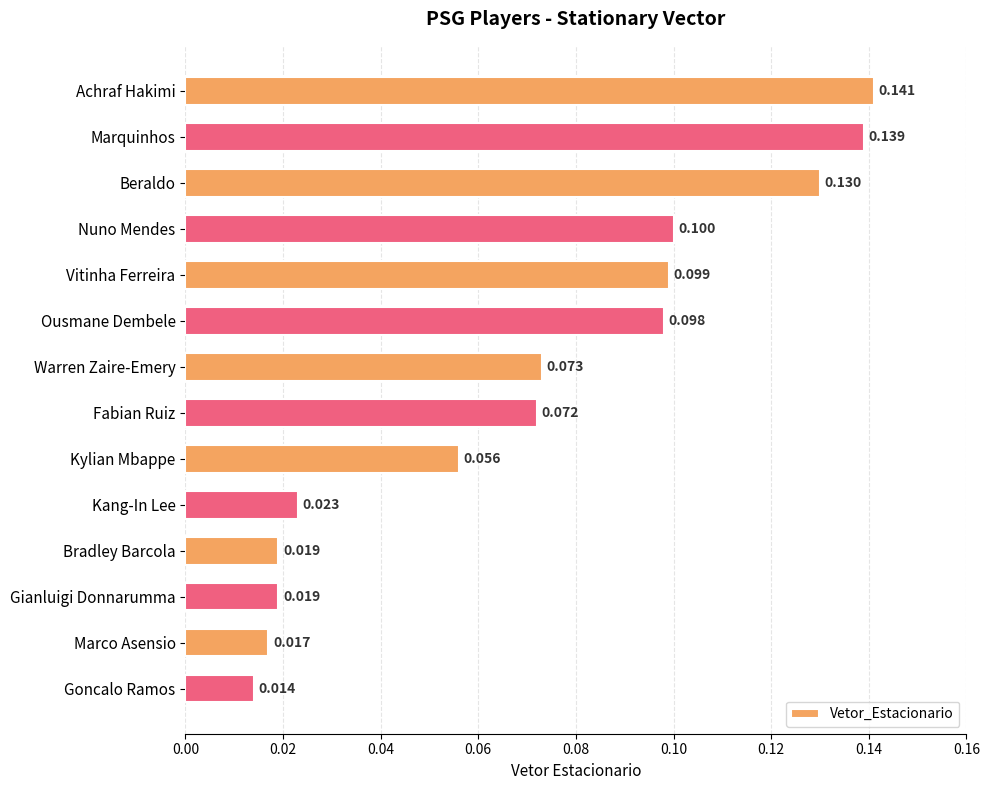

Between Kang-In Lee and Goncalo Ramos, which is larger?

Kang-In Lee